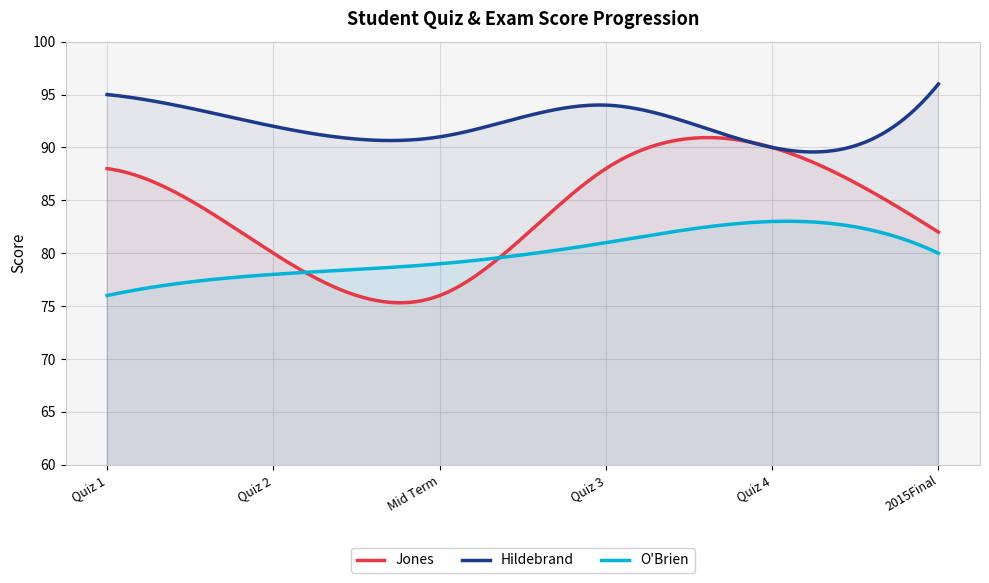

True or false: Jones and Hildebrand intersect in this chart.

False